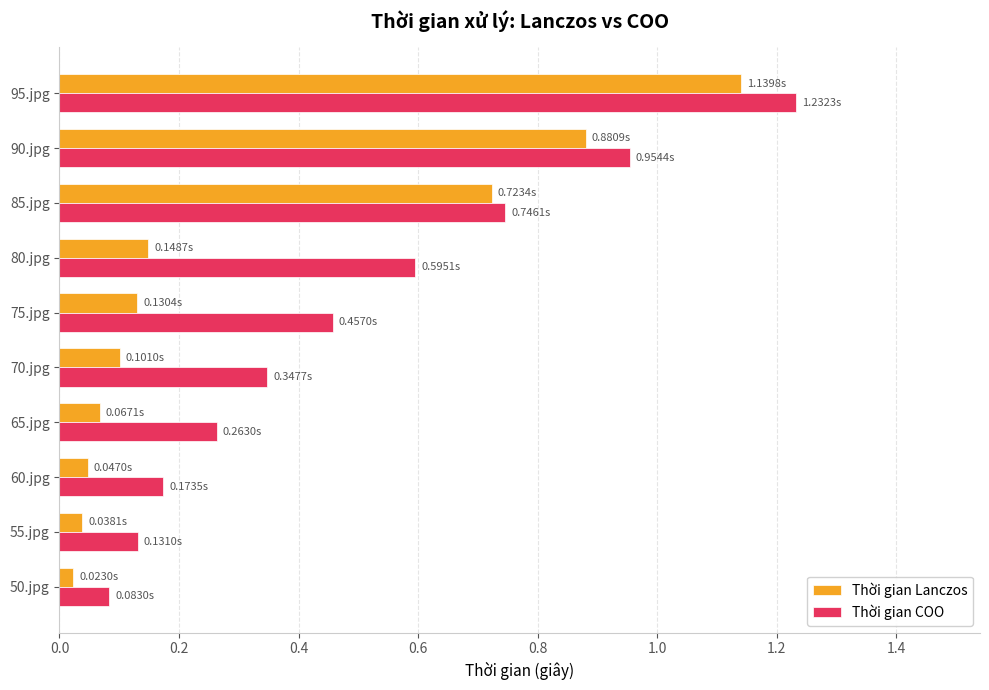

What is the sum of the Thời gian COO values at 80.jpg and 95.jpg?

1.8